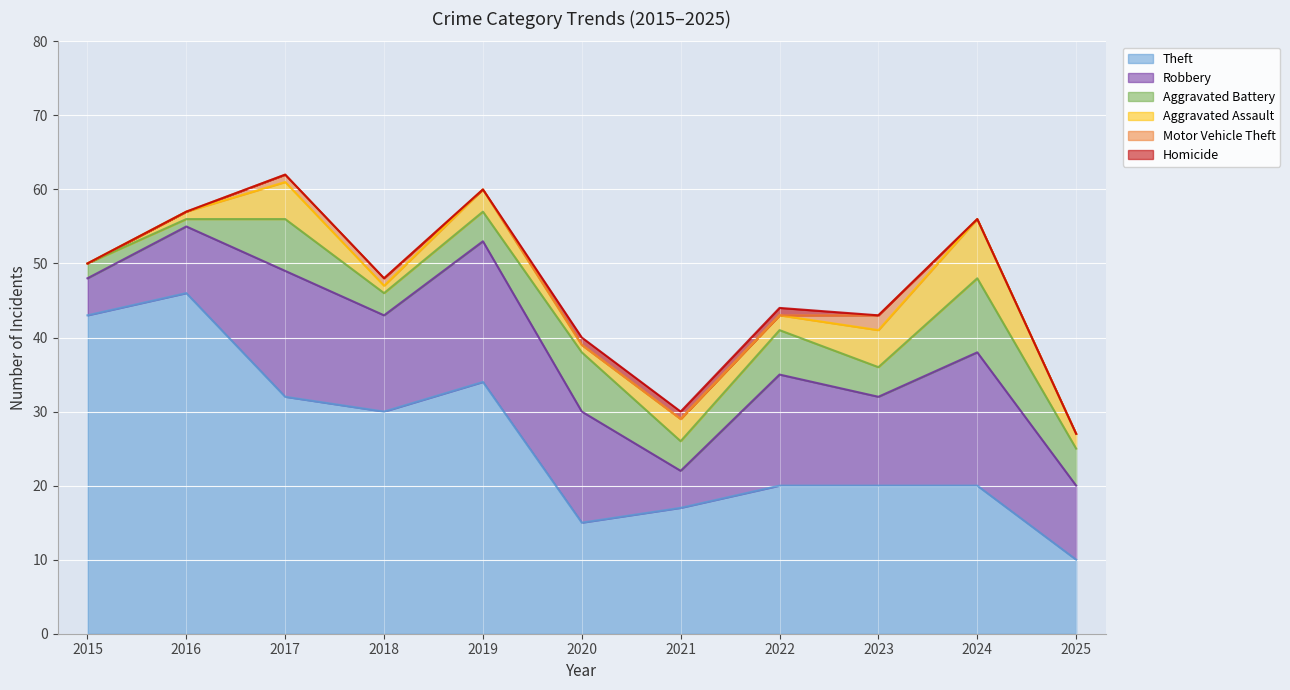

What are all the series names shown in the legend?

Theft, Robbery, Aggravated Battery, Aggravated Assault, Motor Vehicle Theft, Homicide